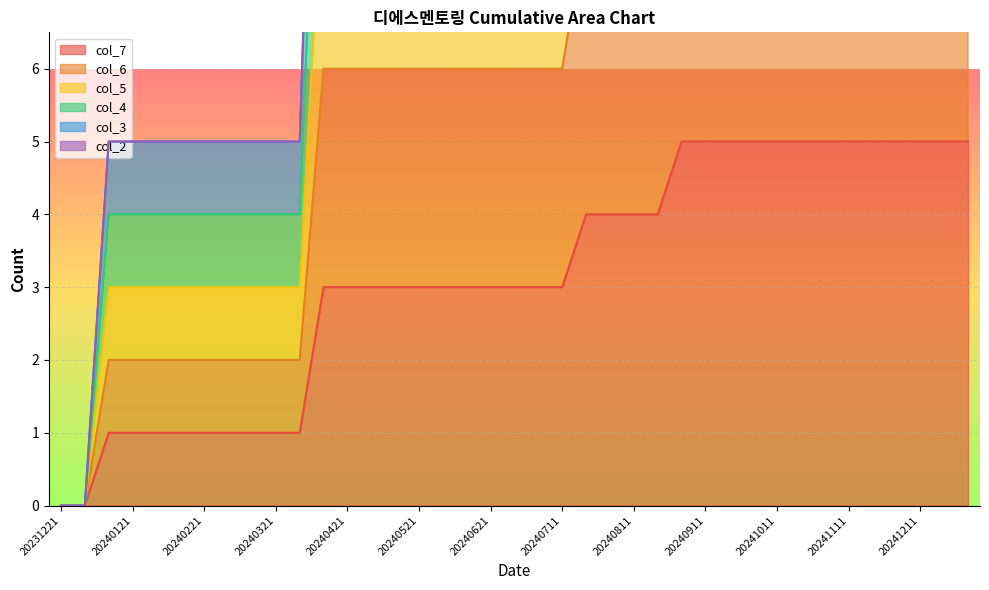

The value of col_7 at 20241111 is 3. True or false?

False